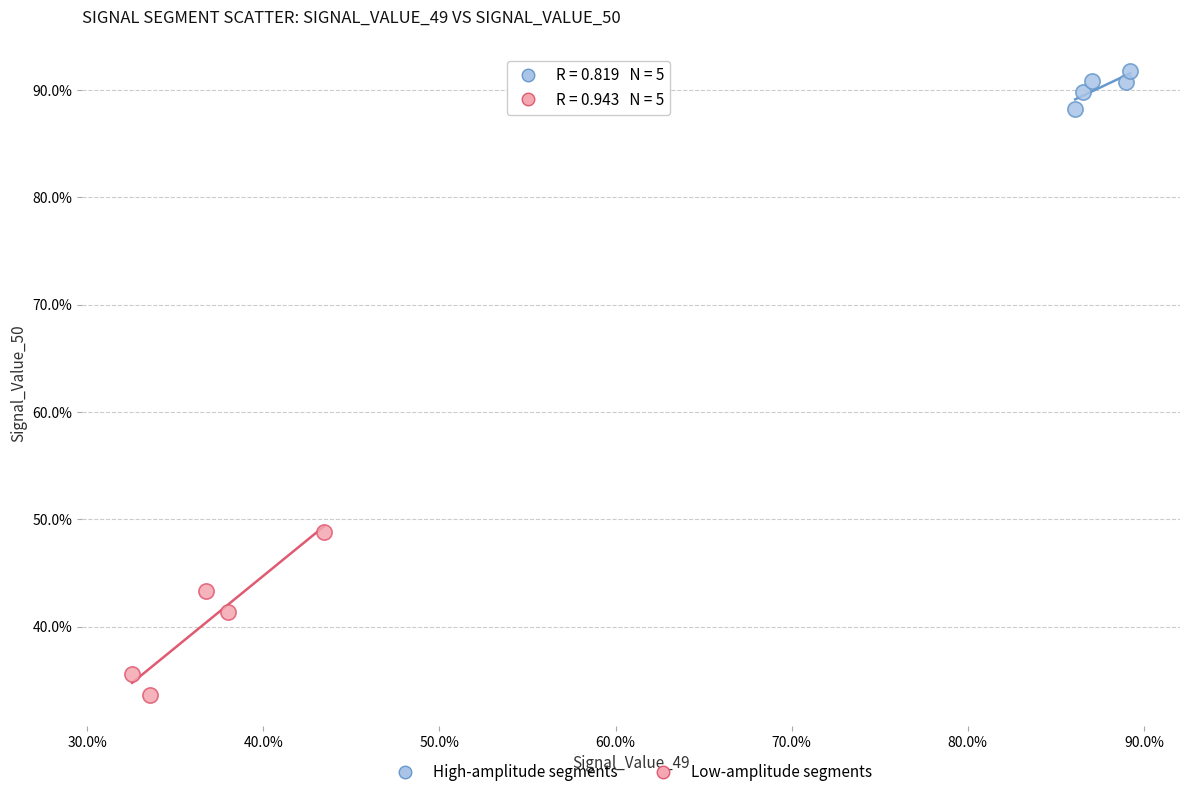

What are all the series names shown in the legend?

High-amplitude segments, Low-amplitude segments